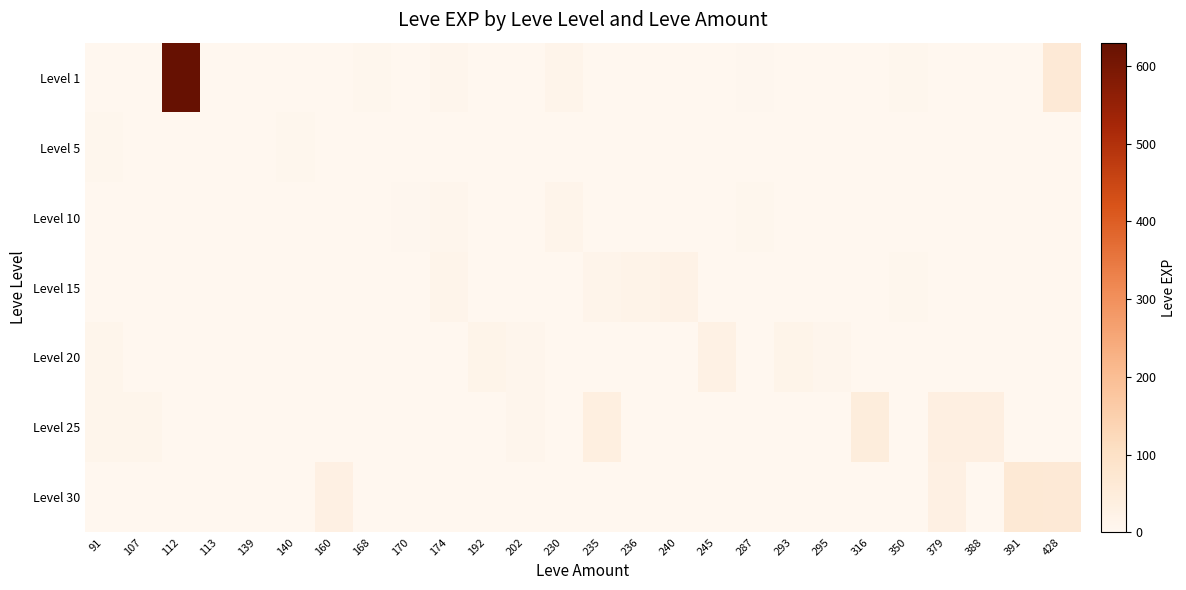

How many categories are shown in the chart?

26